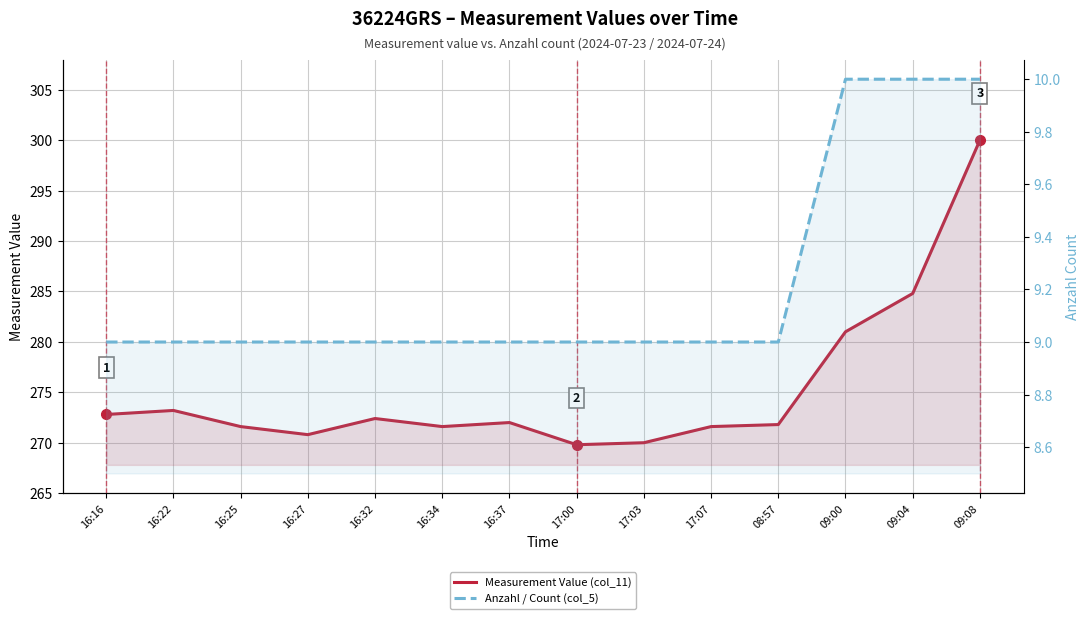

At which label does Measurement Value (col_11) first exceed 272?

16:16